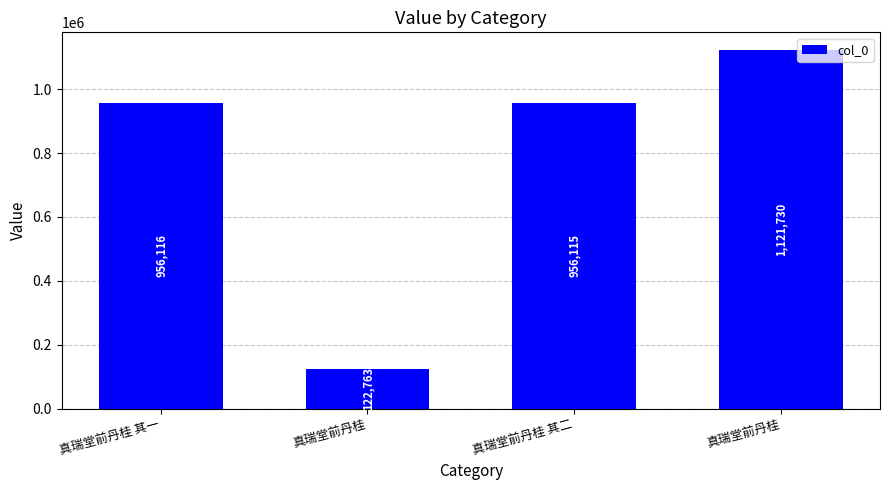

Rank the categories by value from lowest to highest.

真瑞堂前丹桂, 真瑞堂前丹桂 其二, 真瑞堂前丹桂 其一, 真瑞堂前丹桂